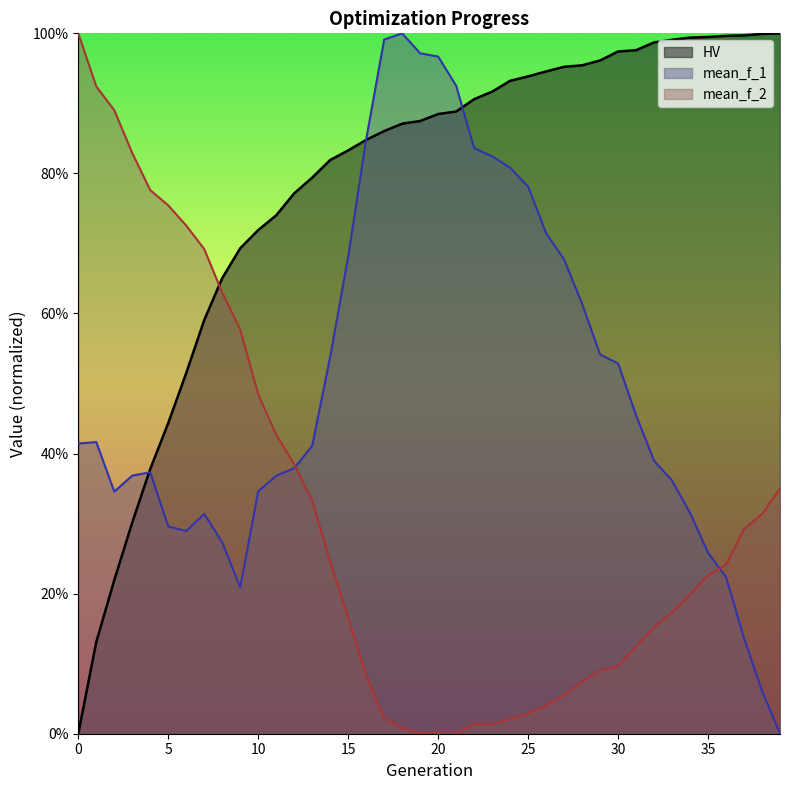

Between 13 and 19, which is larger?

19